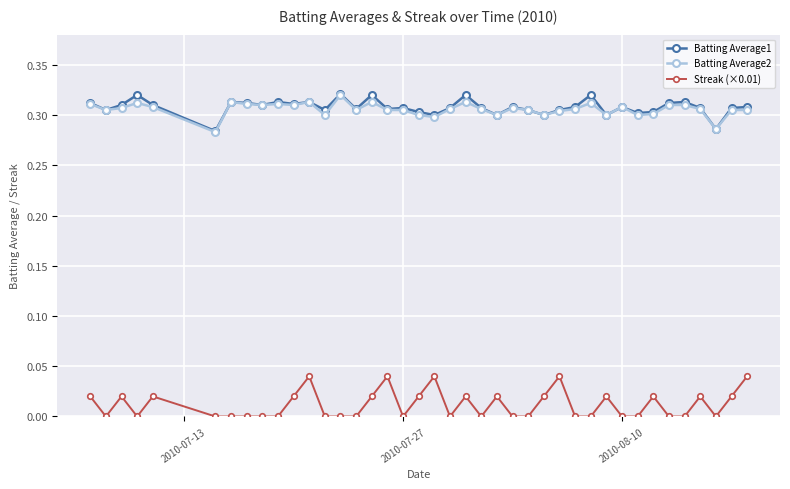

True or false: Batting Average1 and Streak (×0.01) intersect in this chart.

False